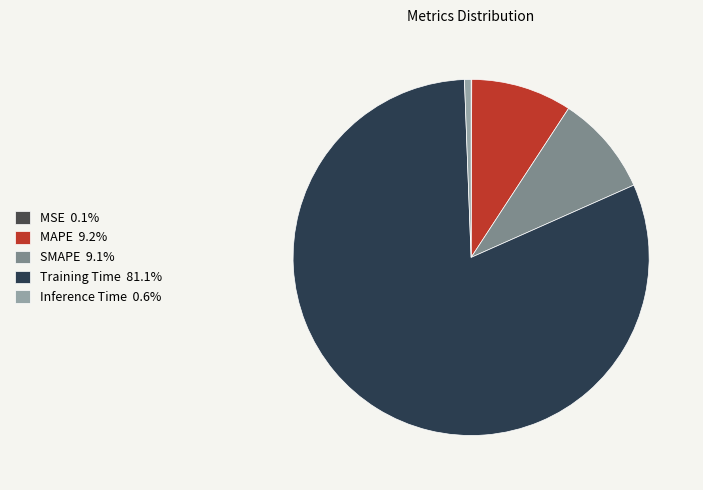

What percentage is NOT represented by Inference Time?

99.4%